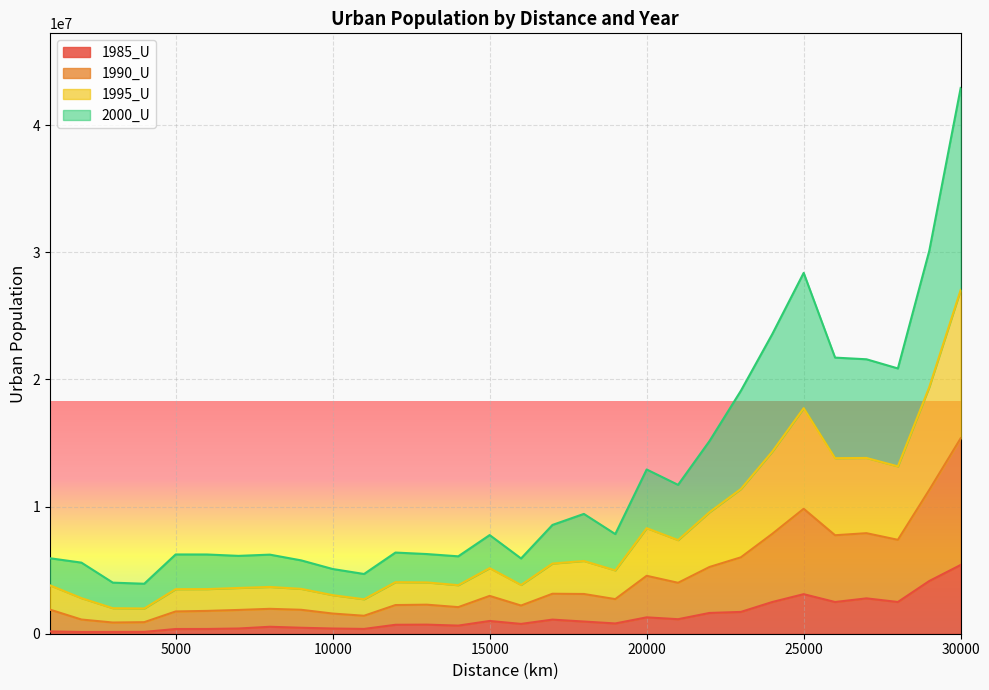

At which category is the sum across all series the highest?

30000